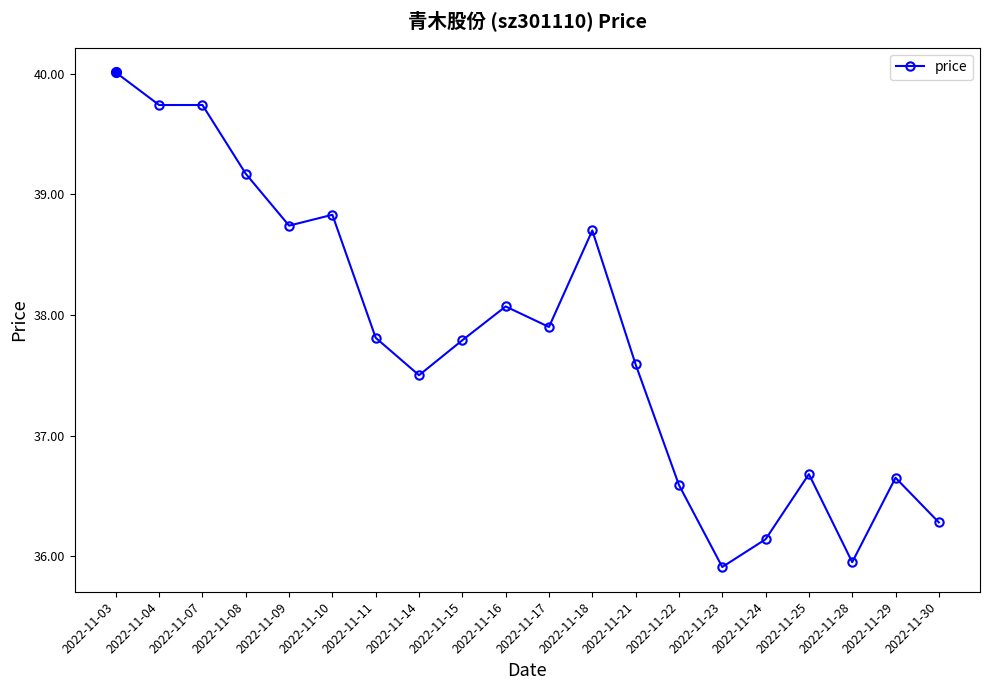

Which category has the lowest value across all series?

2022-11-23